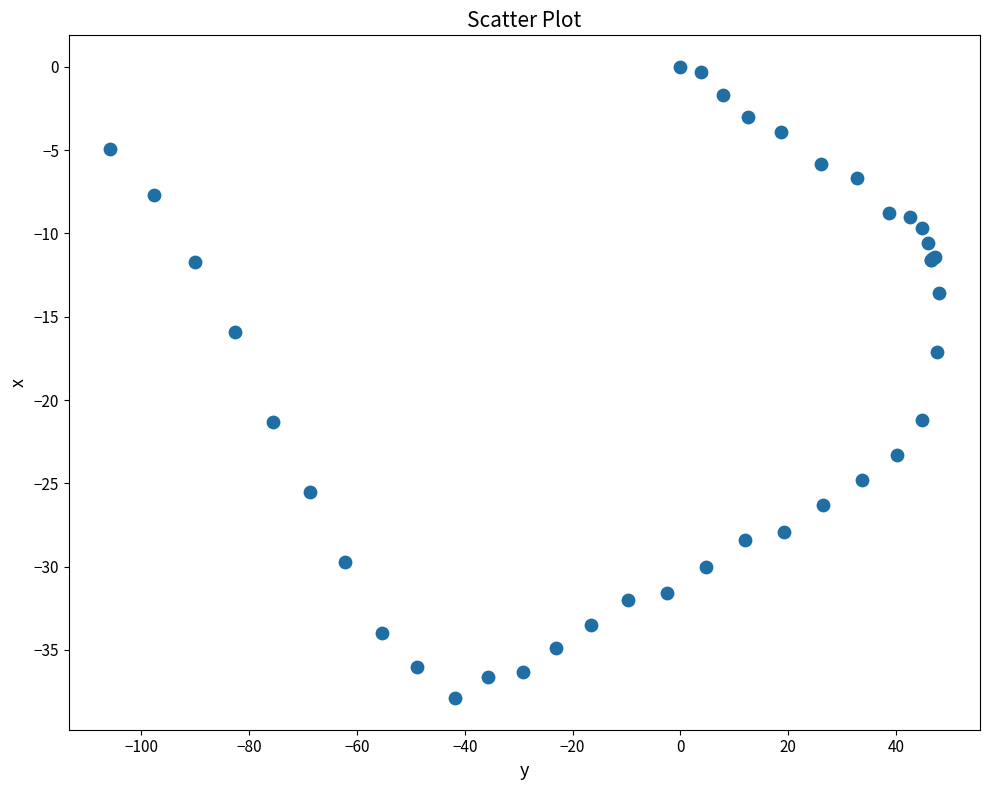

What Y value in the scatter plot is closest to -18?

-17.1